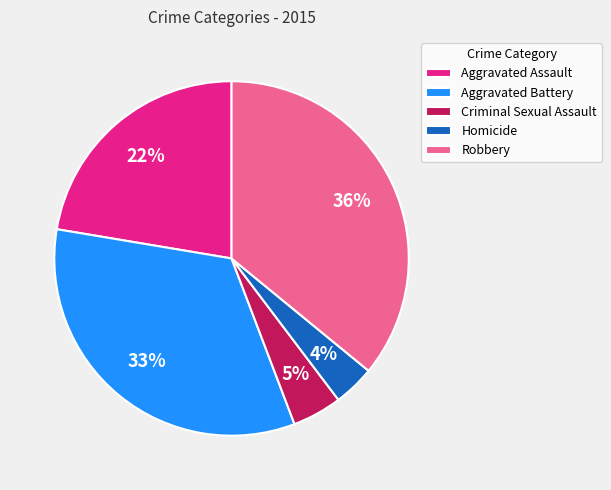

Is there any slice that represents more than half of the pie?

No